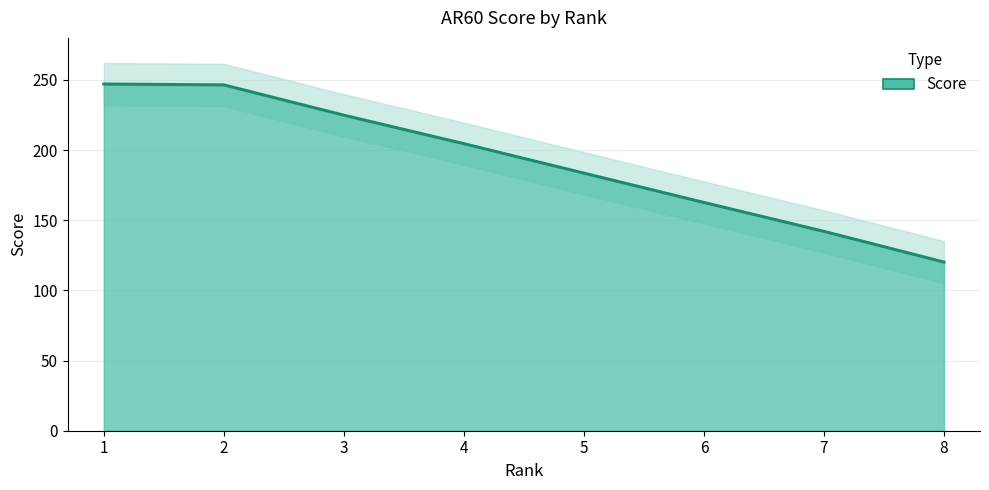

Reading left to right, what are all the values shown in this chart?

247.1	246.5	224.9	204.6	183.6	162.7	142.1	120.2